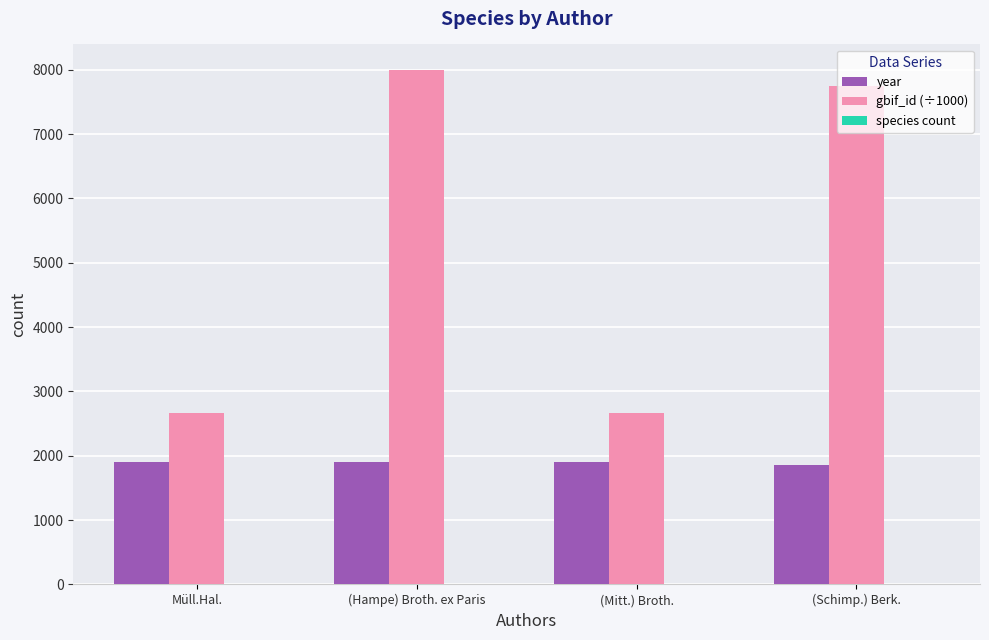

What is the total value across all series at Müll.Hal.?

4571